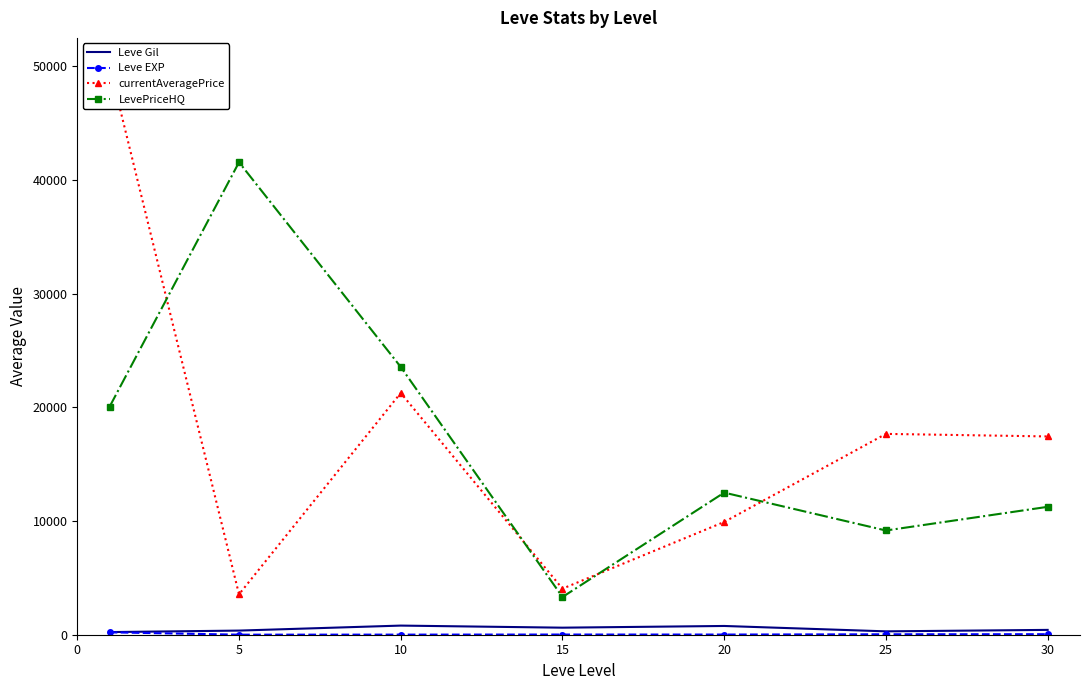

Which category has the highest value in the Leve Gil series?

10